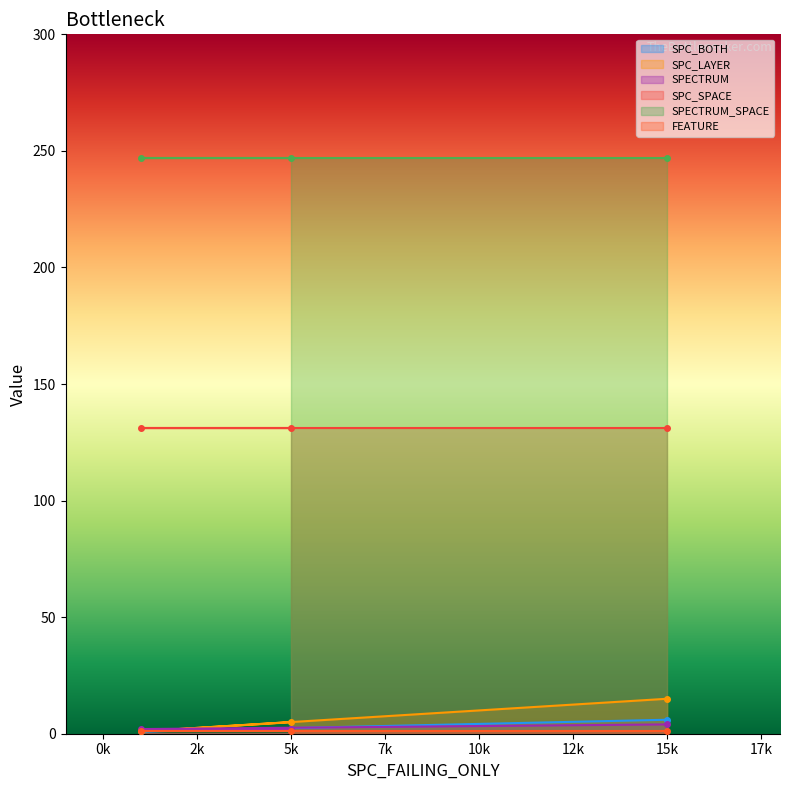

The SPC_LAYER series shows 15 at 15k. True or false?

True